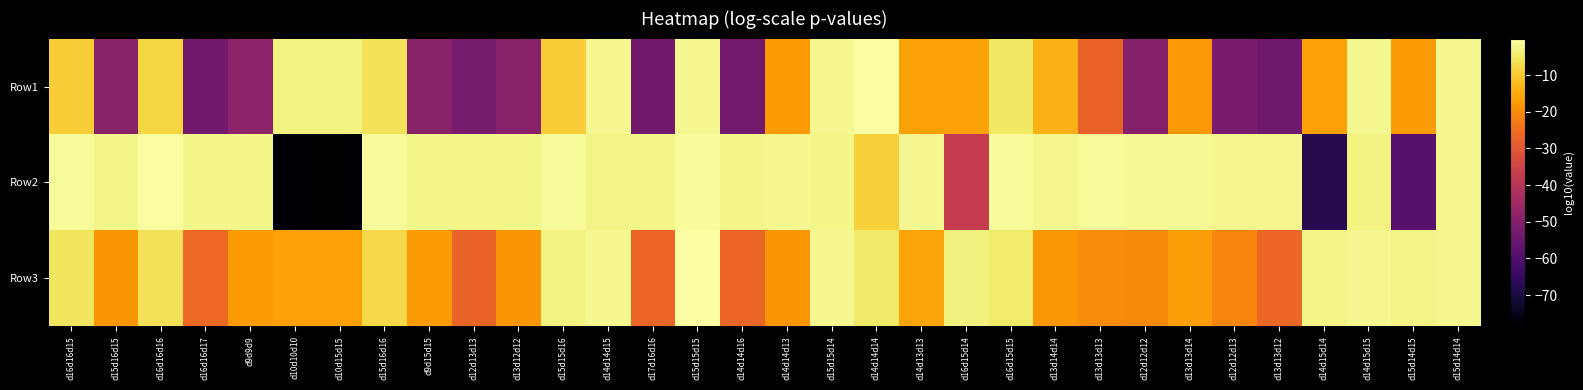

Reading right to left, what are all the values shown in this chart?

Row1: d15d14d14=-1.6	d15d14d15=-17.3	d14d15d15=-1.6	d14d15d14=-16.6	d13d13d12=-54.1	d12d12d13=-51.9	d13d13d14=-17.7	d12d12d12=-50.0	d13d13d13=-27.4	d13d14d14=-13.6	d16d15d15=-5.1	d16d15d14=-16.3	d14d13d13=-16.3	d14d14d14=-0.1	d15d15d14=-1.8	d14d14d13=-17.3	d14d14d16=-53.1	d15d15d15=-1.6	d17d16d16=-53.5	d14d14d15=-1.9	d15d15d16=-9.4	d13d12d12=-49.4	d12d13d13=-52.4	d9d15d15=-48.9	d15d16d16=-6.2	d10d15d15=-2.8	d10d10d10=-2.8	d9d9d9=-48.2	d16d16d17=-53.6	d16d16d16=-8.2	d15d16d15=-48.9	d16d16d15=-9.3
Row2: d15d14d14=-2.1	d15d14d15=-58.5	d14d15d15=-2.8	d14d15d14=-67.5	d13d13d12=-1.9	d12d12d13=-1.9	d13d13d14=-1.5	d12d12d12=-1.4	d13d13d13=-1.0	d13d14d14=-1.9	d16d15d15=-1.0	d16d15d14=-37.3	d14d13d13=-1.6	d14d14d14=-8.7	d15d15d14=-2.2	d14d14d13=-1.7	d14d14d16=-2.2	d15d15d15=-1.0	d17d16d16=-2.2	d14d14d15=-2.5	d15d15d16=-1.1	d13d12d12=-2.2	d12d13d13=-2.2	d9d15d15=-2.2	d15d16d16=-1.1	d10d15d15=-78.5	d10d10d10=-78.0	d9d9d9=-2.2	d16d16d17=-2.2	d16d16d16=-0.6	d15d16d15=-2.2	d16d16d15=-1.1
Row3: d15d14d14=-1.9	d15d14d15=-2.6	d14d15d15=-1.7	d14d15d14=-2.6	d13d13d12=-26.4	d12d12d13=-21.1	d13d13d14=-16.8	d12d12d12=-20.2	d13d13d13=-19.7	d13d14d14=-17.9	d16d15d15=-4.4	d16d15d14=-3.1	d14d13d13=-15.8	d14d14d14=-4.8	d15d15d14=-1.6	d14d14d13=-18.3	d14d14d16=-26.7	d15d15d15=-0.0	d17d16d16=-26.9	d14d14d15=-1.6	d15d15d16=-3.1	d13d12d12=-18.4	d12d13d13=-27.1	d9d15d15=-17.4	d15d16d16=-7.6	d10d15d15=-16.5	d10d10d10=-16.4	d9d9d9=-17.4	d16d16d17=-26.4	d16d16d16=-5.9	d15d16d15=-18.1	d16d16d15=-5.3